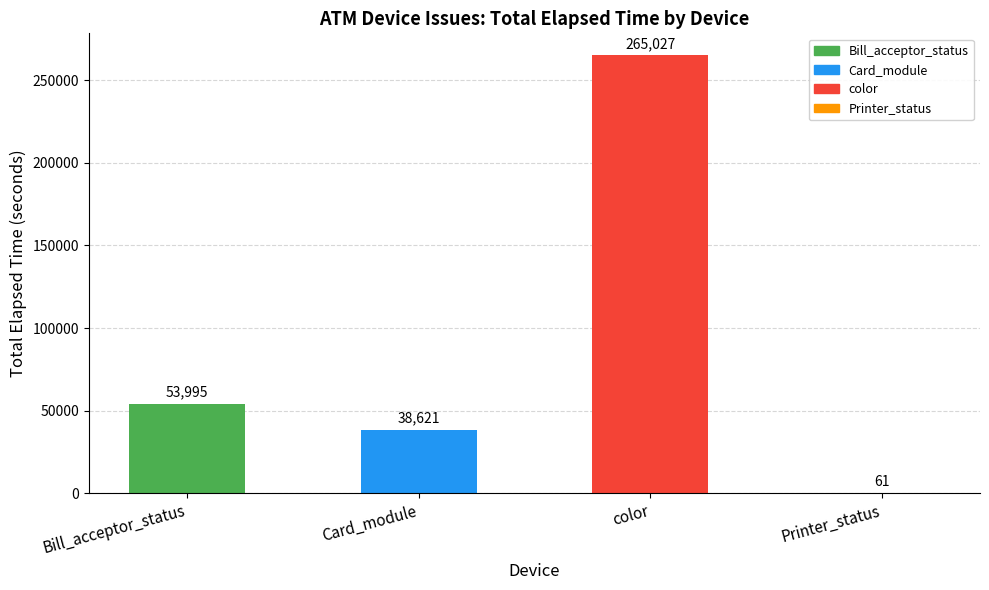

The value at color is 61323. True or false?

False